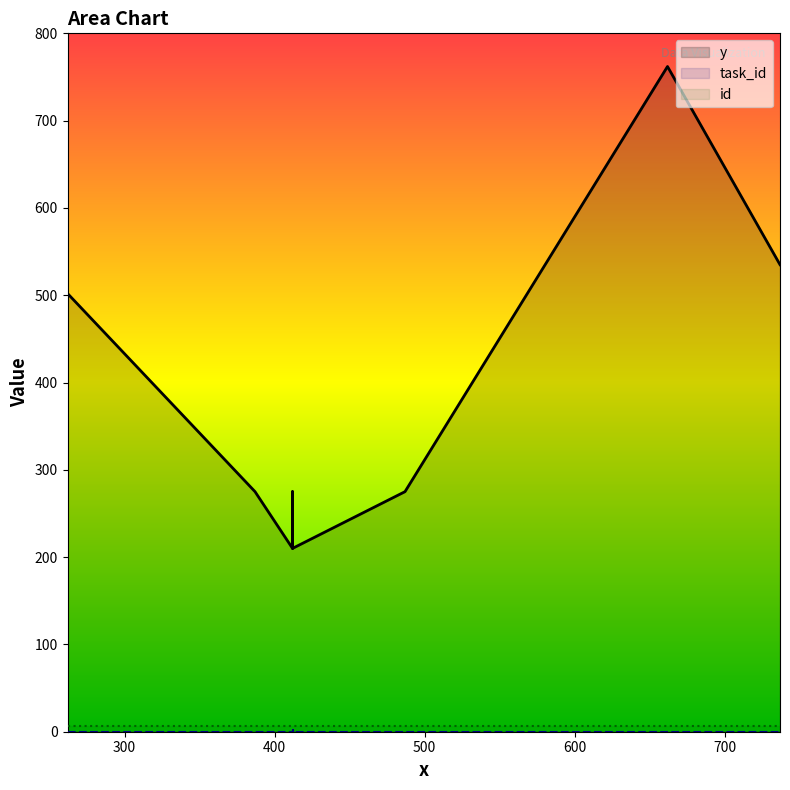

What is the difference between the maximum and minimum values in the y series?

552